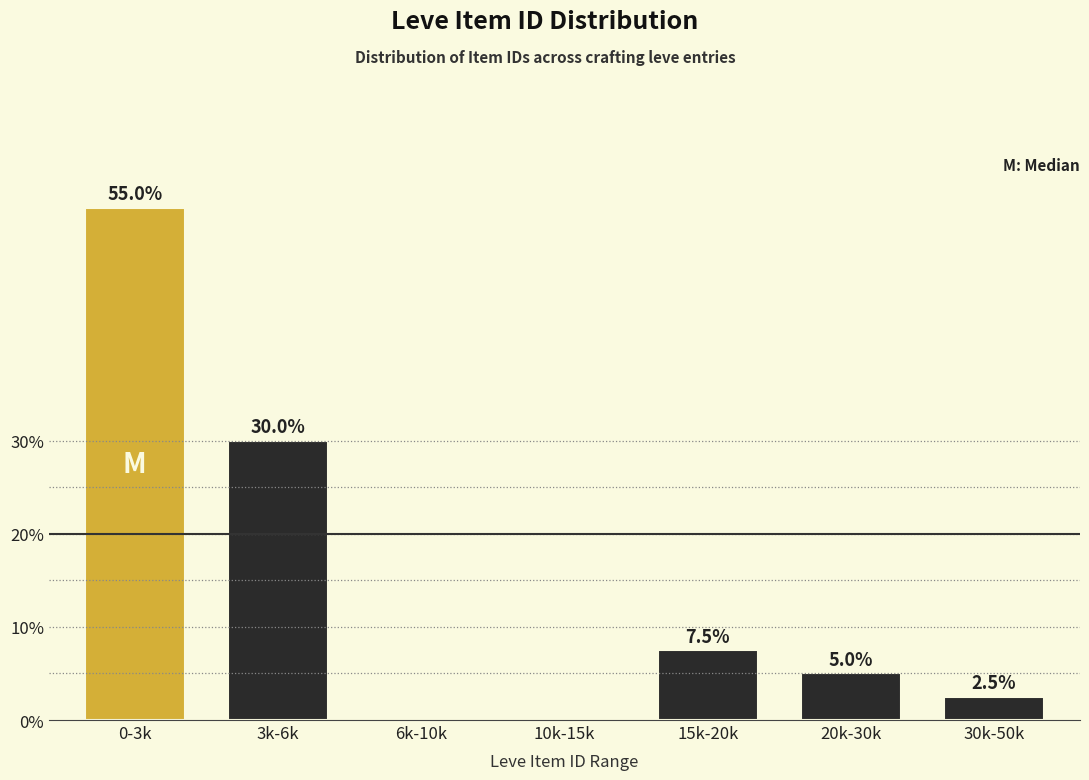

Reading left to right, list all the values displayed in this chart.

0-3k=55.0	3k-6k=30.0	6k-10k=0.0	10k-15k=0.0	15k-20k=7.5	20k-30k=5.0	30k-50k=2.5